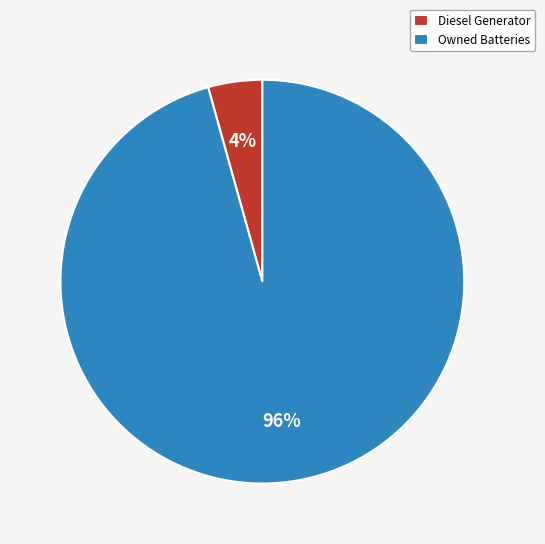

Rank the categories by value from lowest to highest.

Diesel Generator, Owned Batteries